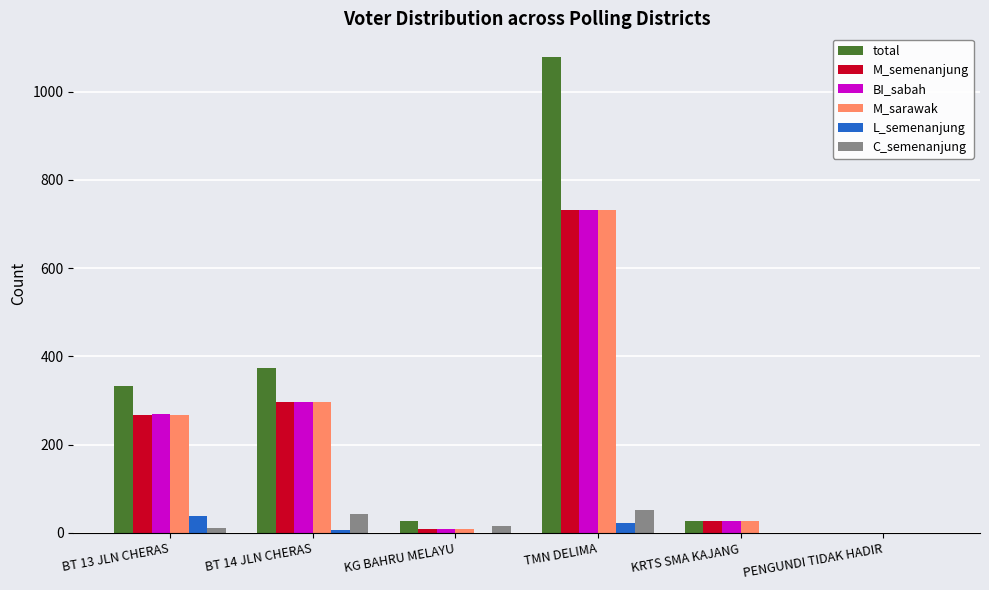

What is the sum of all C_semenanjung values?

123